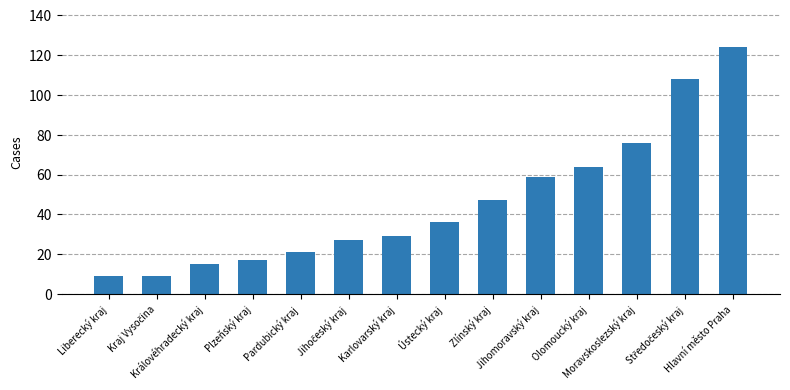

What is the value of the 11th bar from the left?

64